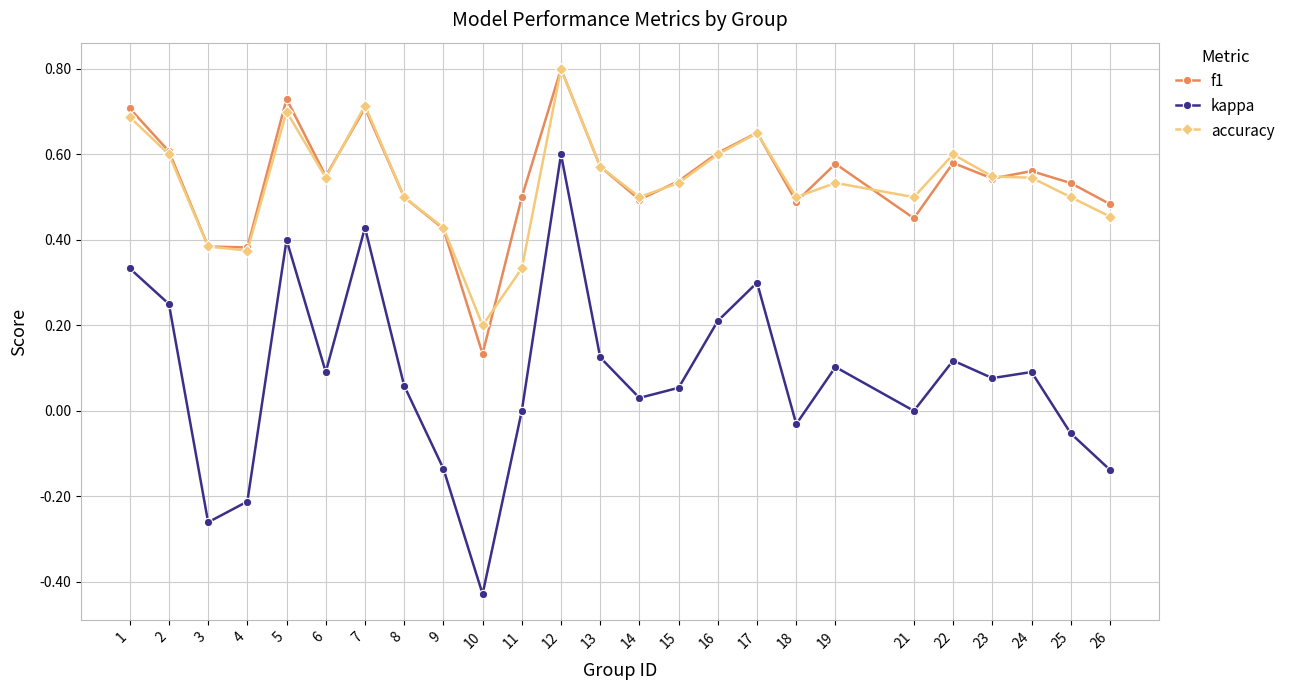

How many categories are shown in the chart?

25